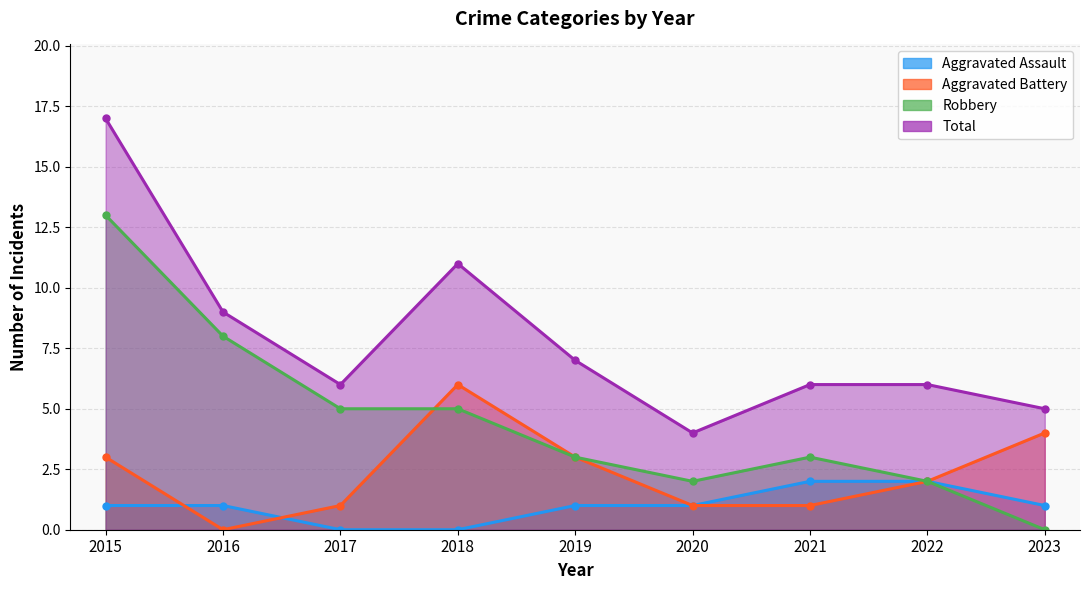

True or false: Aggravated Assault and Total cross at least once.

False